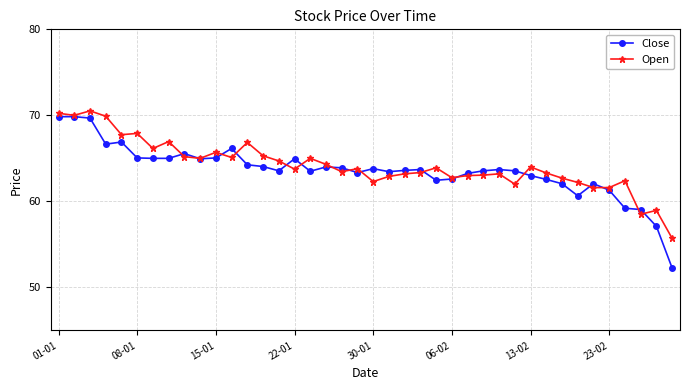

What is the value of the Close point at the 23rd from the left?

63.6